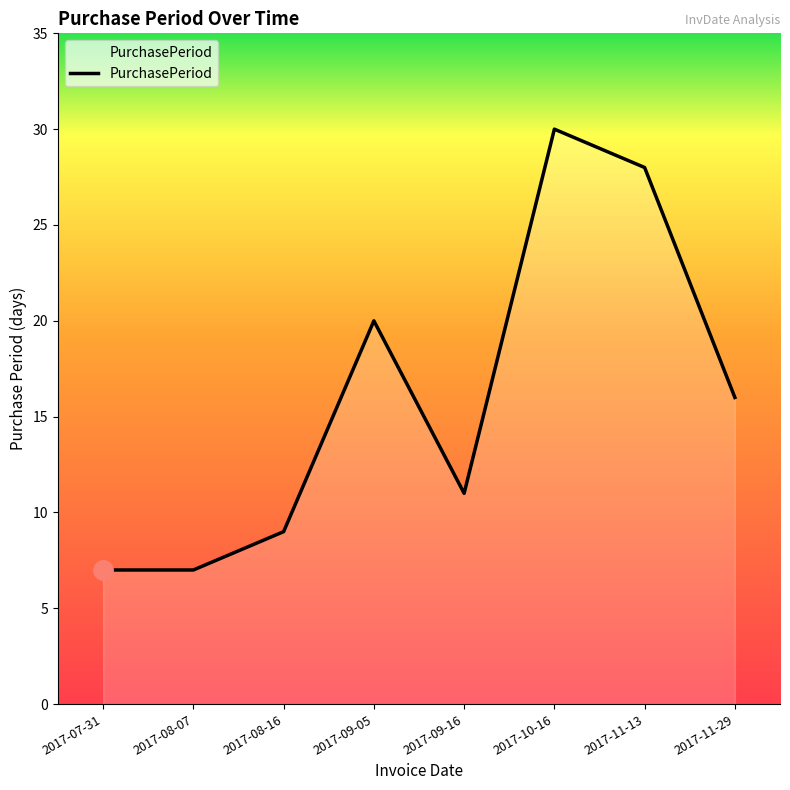

Where is the first local maximum?

2017-09-05